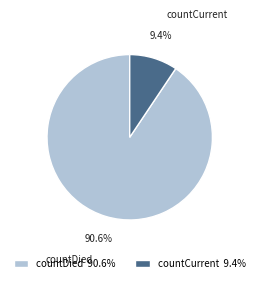

What is the ratio of the value at countDied to the value at countCurrent?

9.6